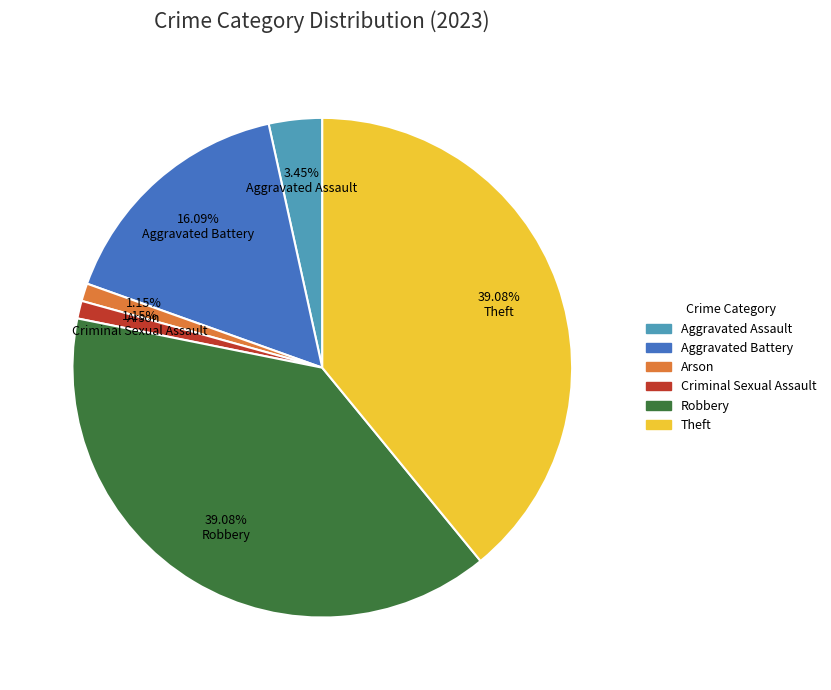

The Criminal Sexual Assault slice represents 1% of the pie. True or false?

True